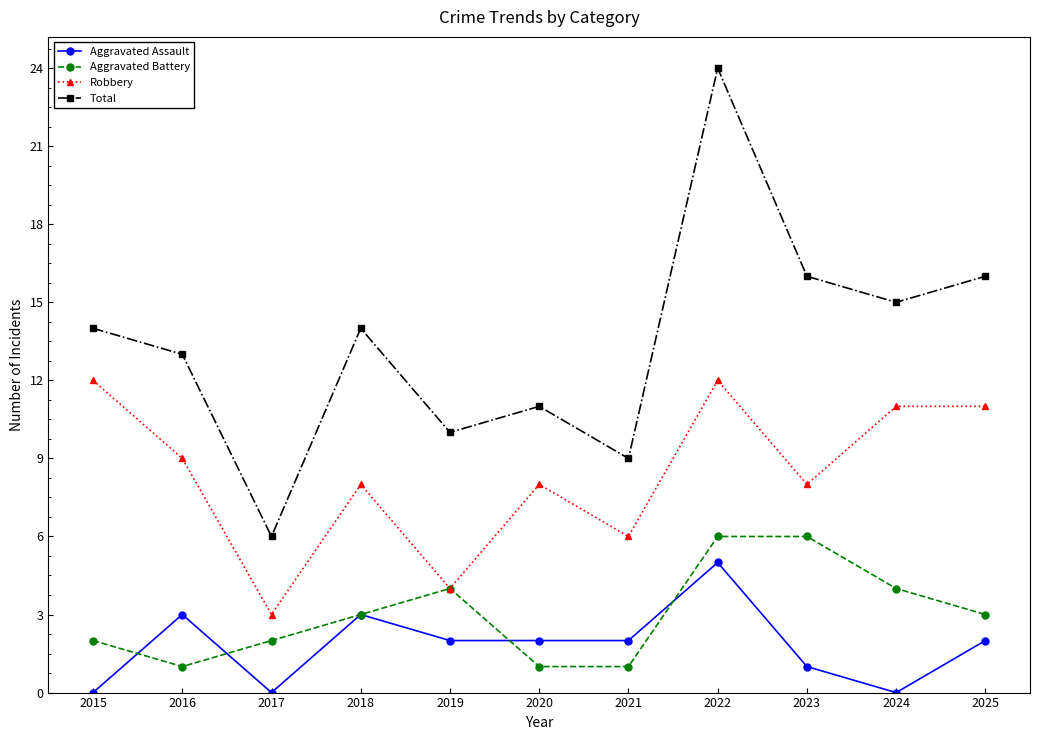

Reading left to right, extract all data points from this chart.

Aggravated Assault: 2015=0	2016=3	2017=0	2018=3	2019=2	2020=2	2021=2	2022=5	2023=1	2024=0	2025=2
Aggravated Battery: 2015=2	2016=1	2017=2	2018=3	2019=4	2020=1	2021=1	2022=6	2023=6	2024=4	2025=3
Robbery: 2015=12	2016=9	2017=3	2018=8	2019=4	2020=8	2021=6	2022=12	2023=8	2024=11	2025=11
Total: 2015=14	2016=13	2017=6	2018=14	2019=10	2020=11	2021=9	2022=24	2023=16	2024=15	2025=16